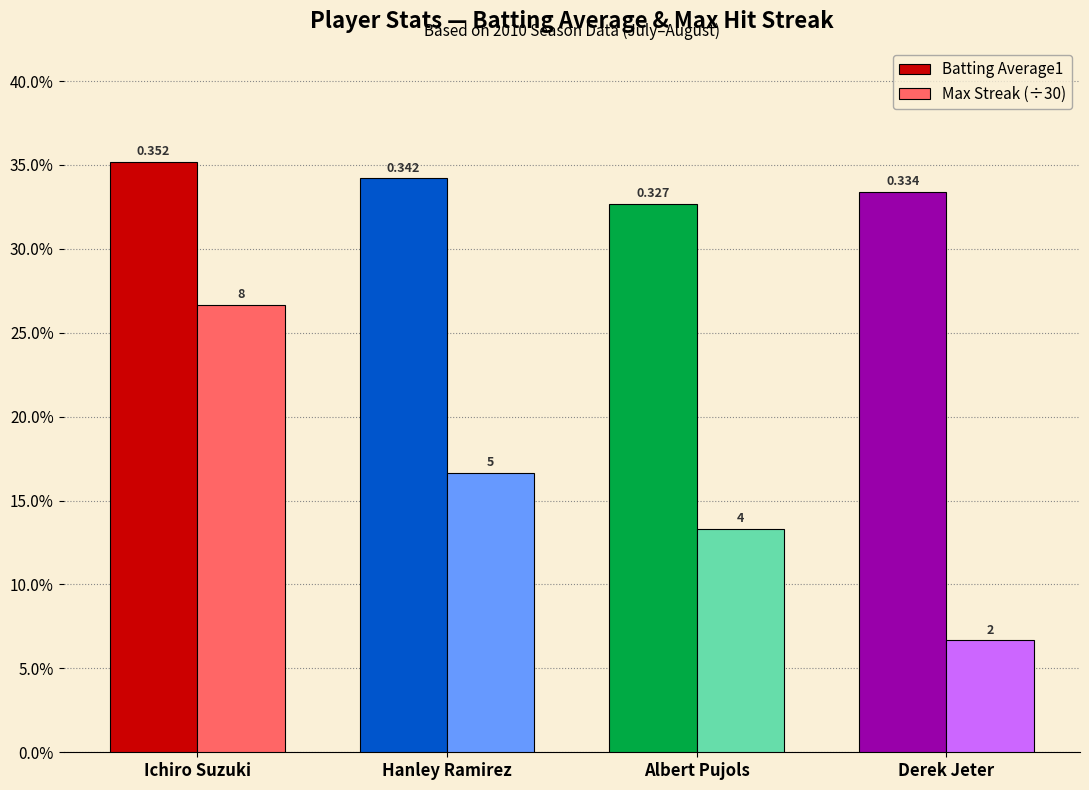

What is the smallest value displayed?

0.1